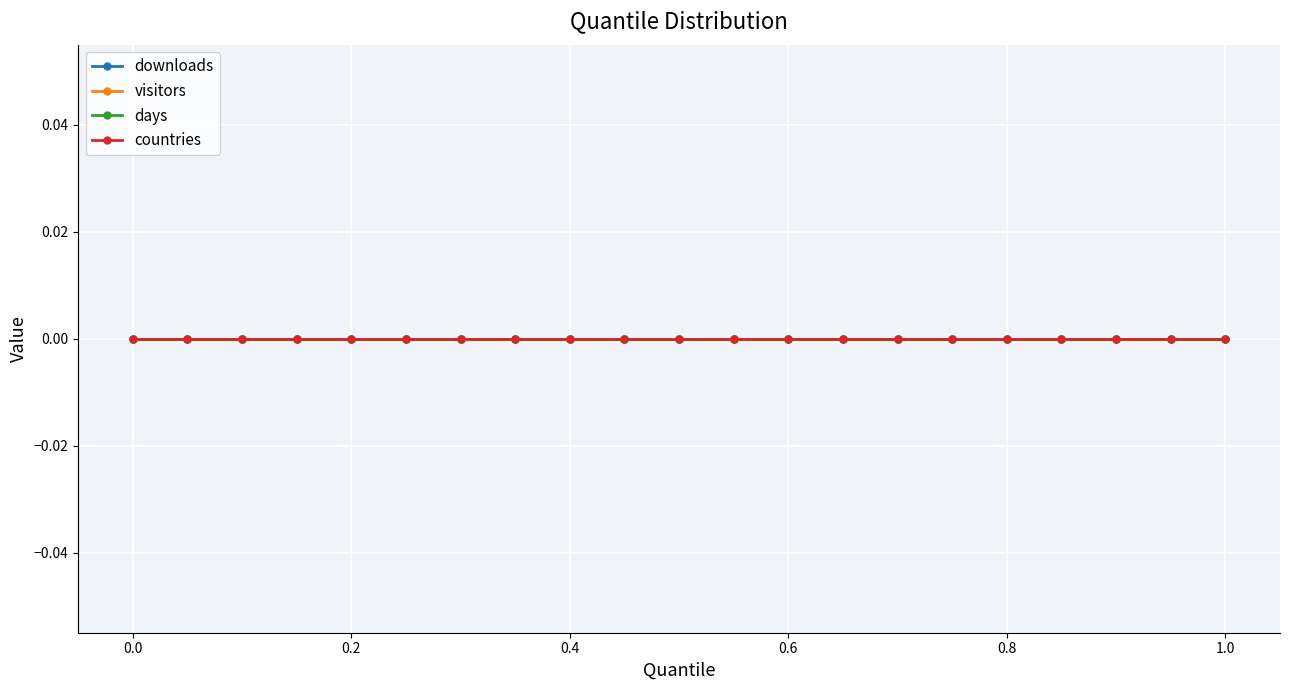

True or false: visitors and downloads cross at least once.

False